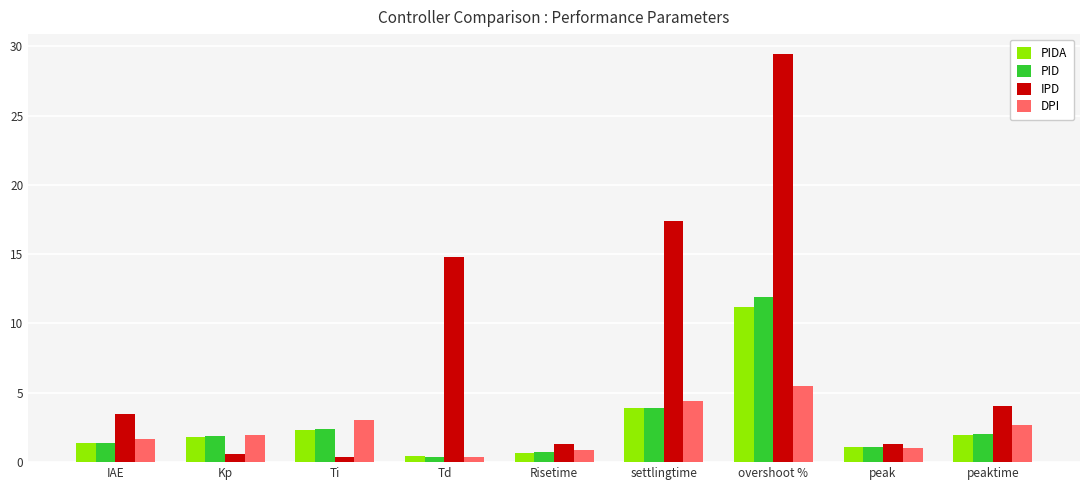

Read the PID value at peak.

1.1